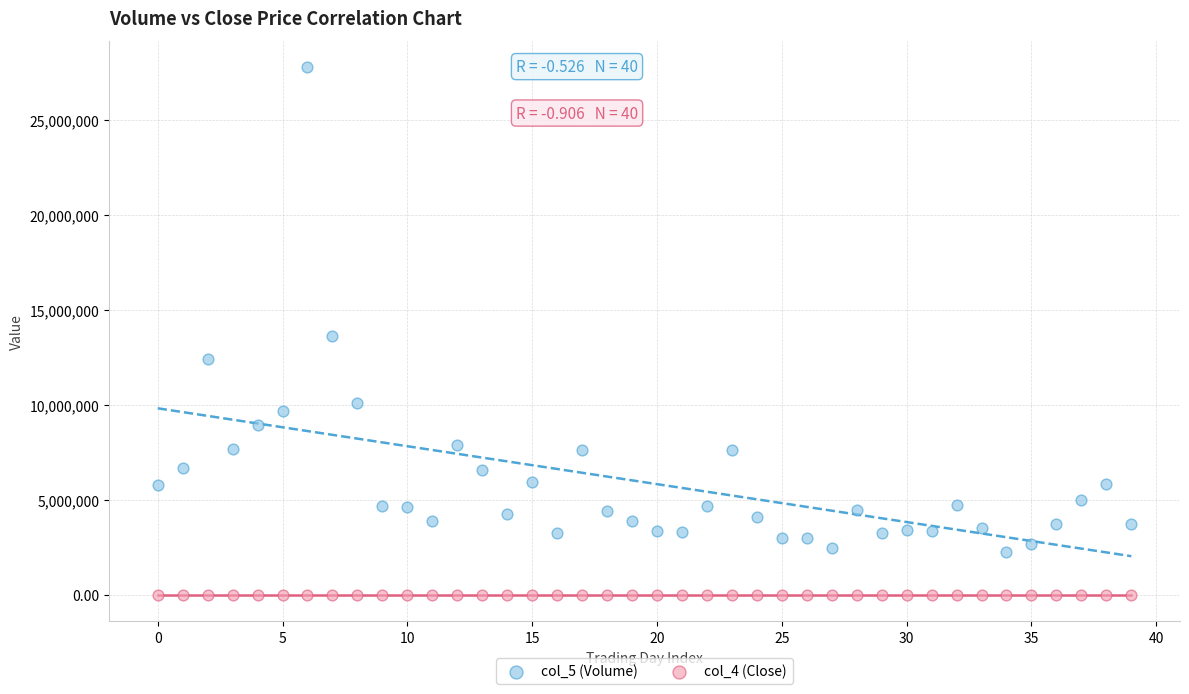

Which series reaches the minimum Y coordinate?

col_4 (Close)